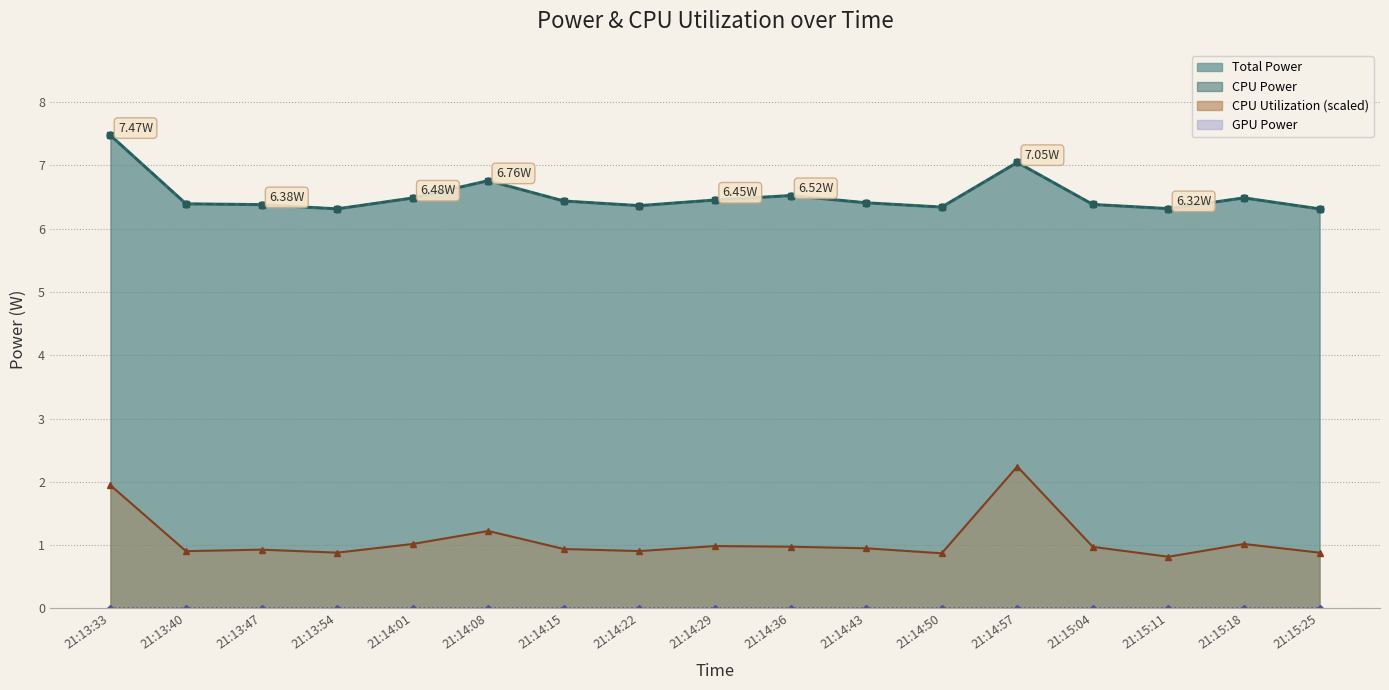

What is the value of the CPU Power point at the 5th from the left?

6.5